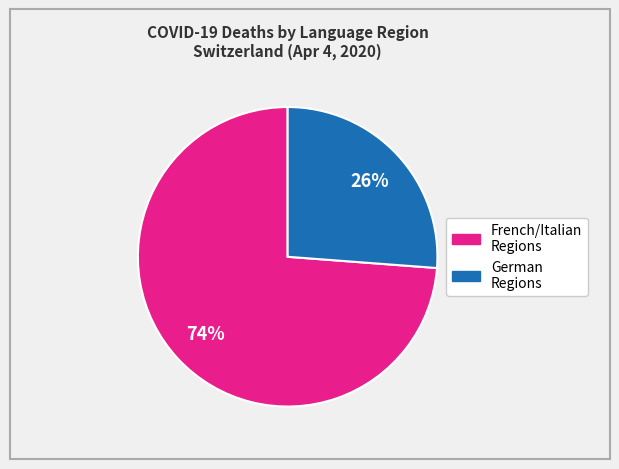

Count the number of slices in the pie.

2